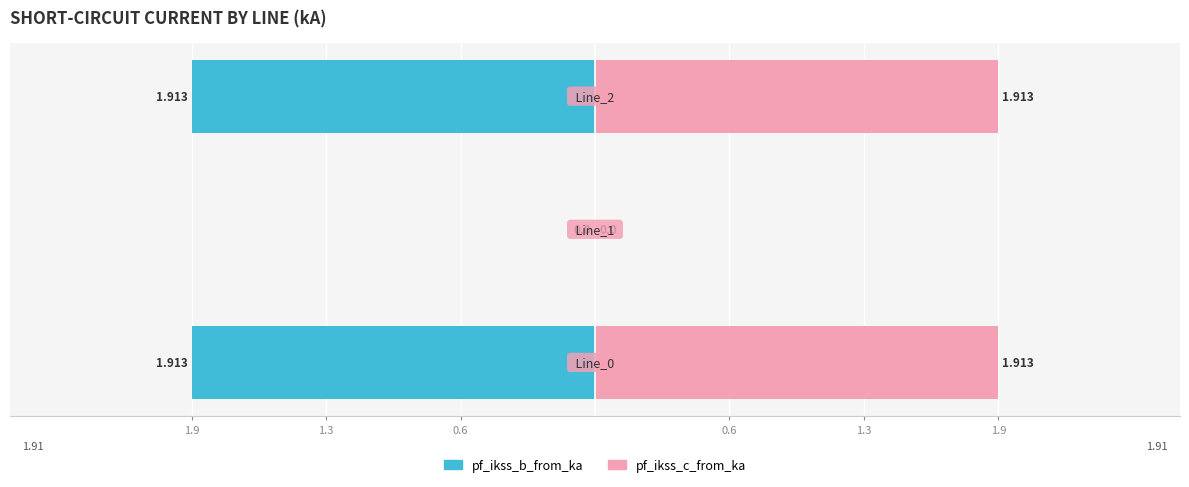

How many groups of bars are there?

3